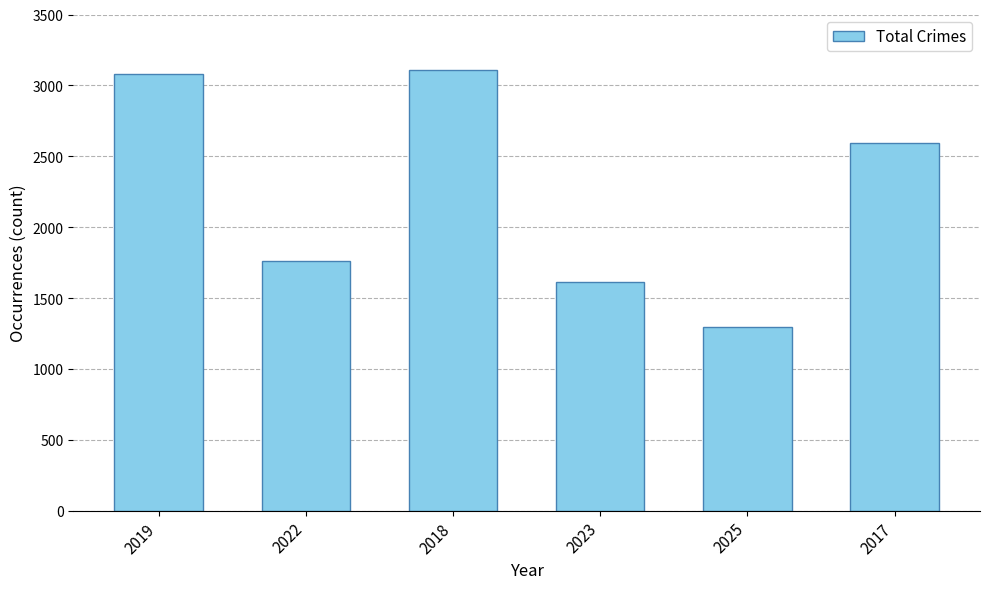

Where is the data nearest to the value 2200?

2017